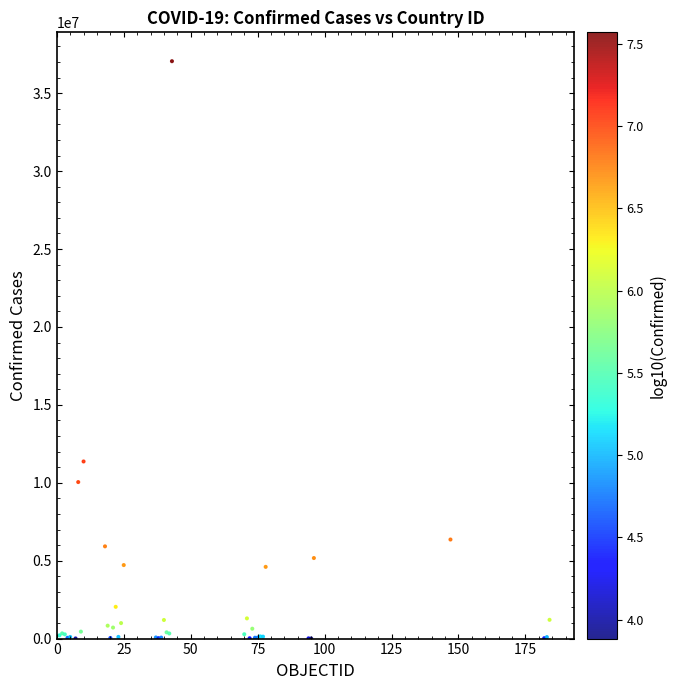

What Y value in the scatter plot is closest to 18530307?

11366361